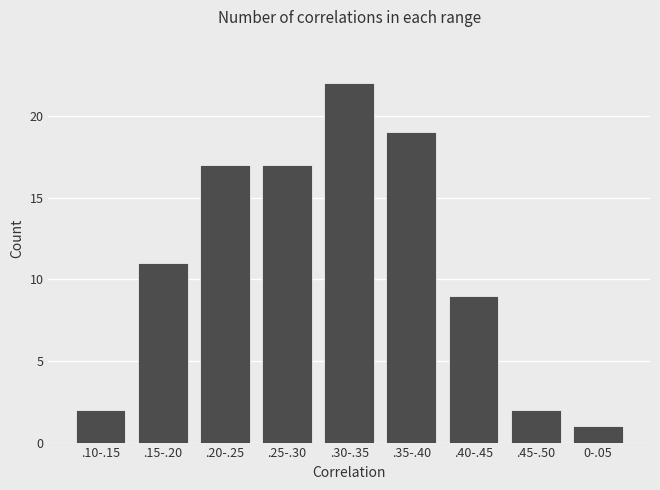

Reading left to right, list all the values displayed in this chart.

.10-.15=2	.15-.20=11	.20-.25=17	.25-.30=17	.30-.35=22	.35-.40=19	.40-.45=9	.45-.50=2	0-.05=1